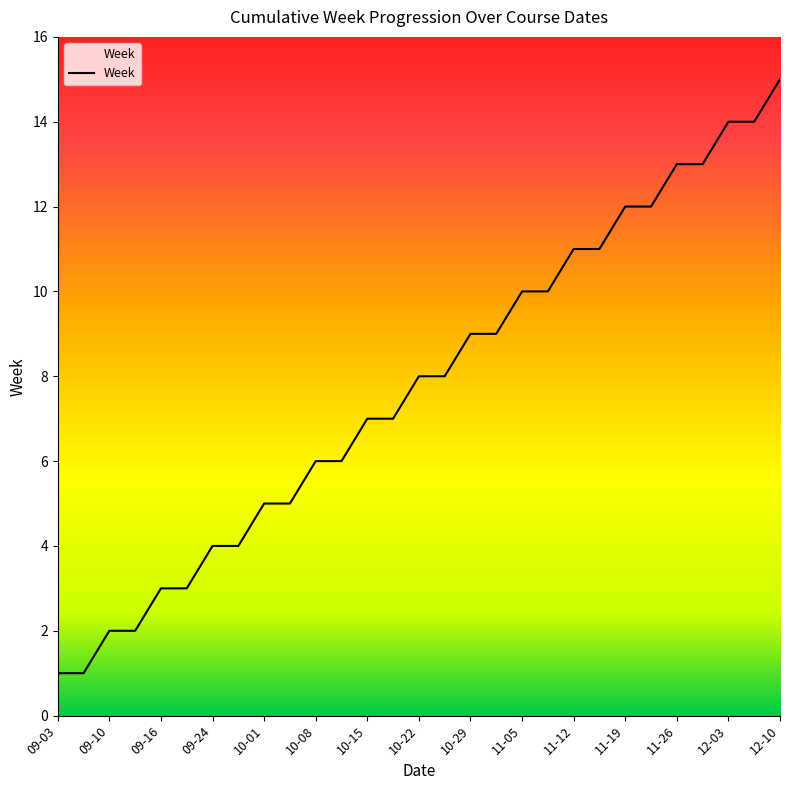

What is the maximum value shown in the chart?

15